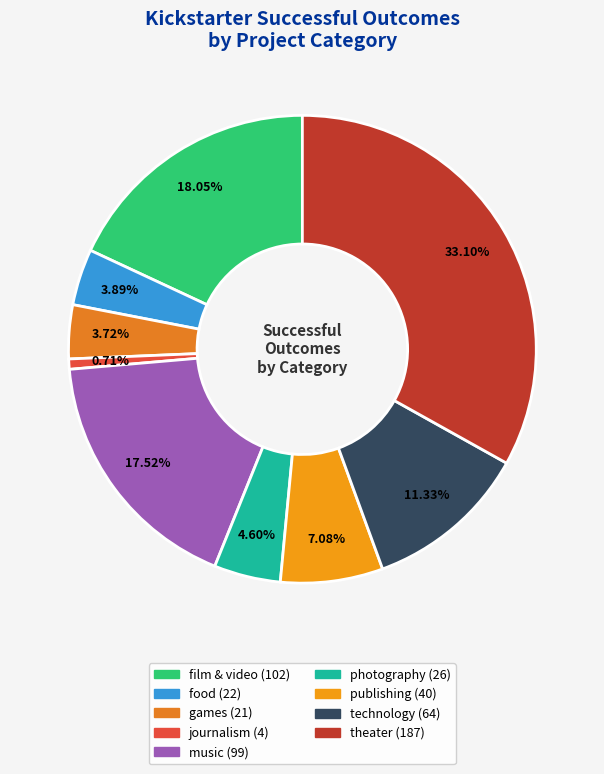

True or false: film & video accounts for 6% of the total.

False